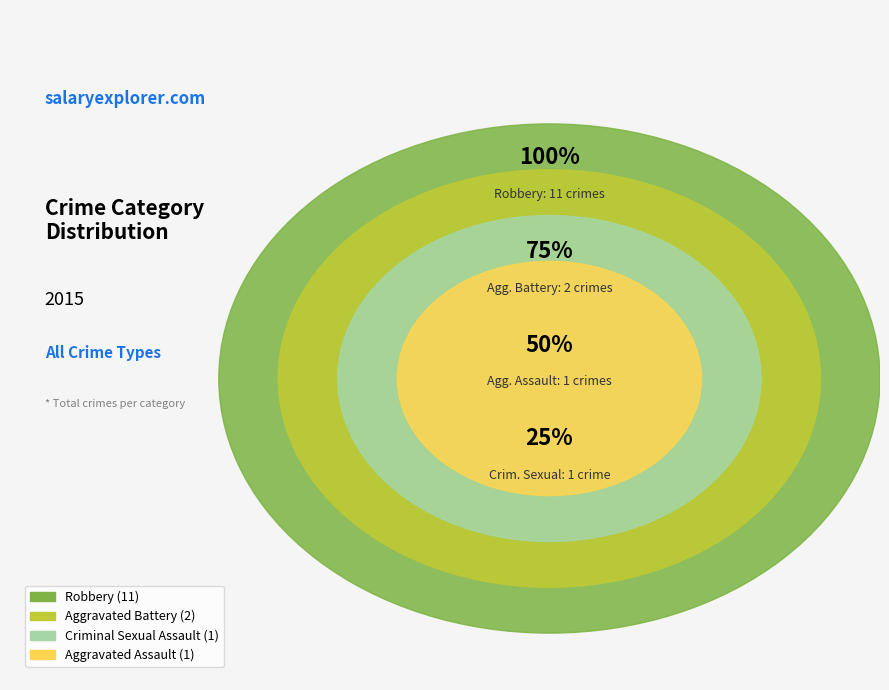

To the nearest percent, what is the combined percentage of Aggravated Battery and Robbery?

87%